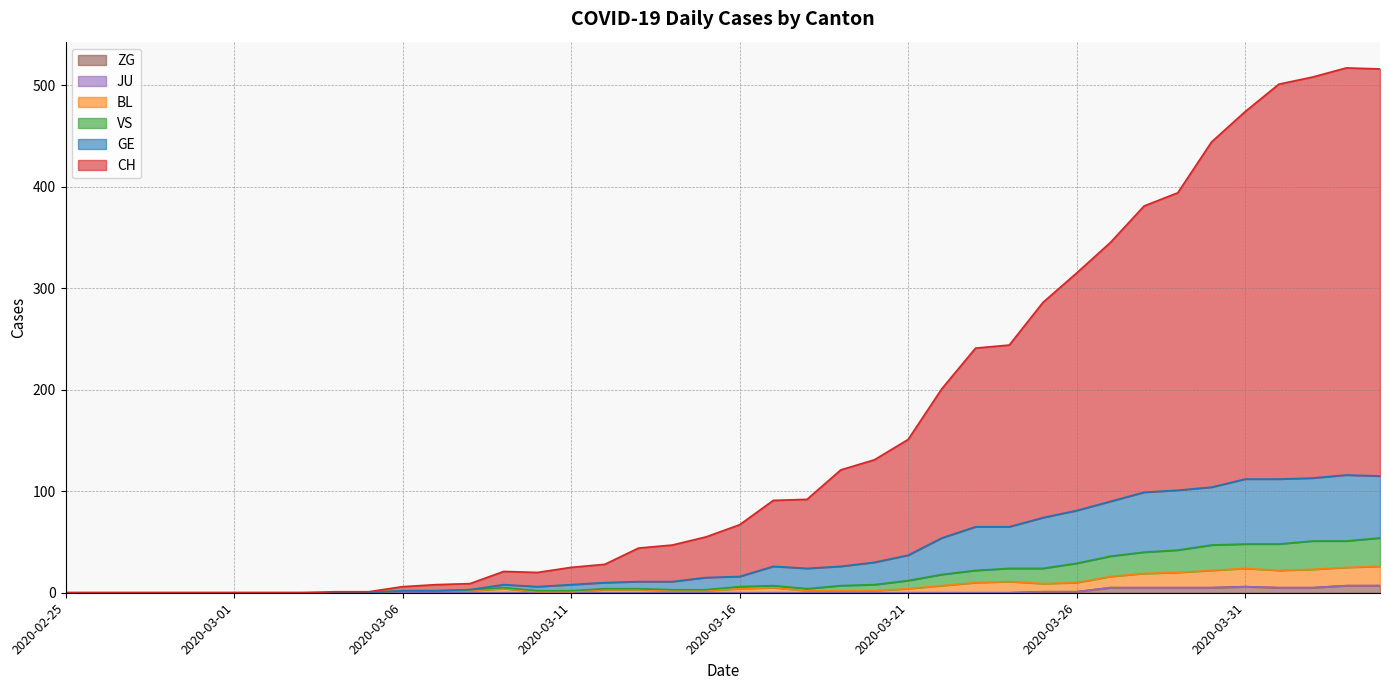

The CH series shows 60 at 2020-03-18. True or false?

False